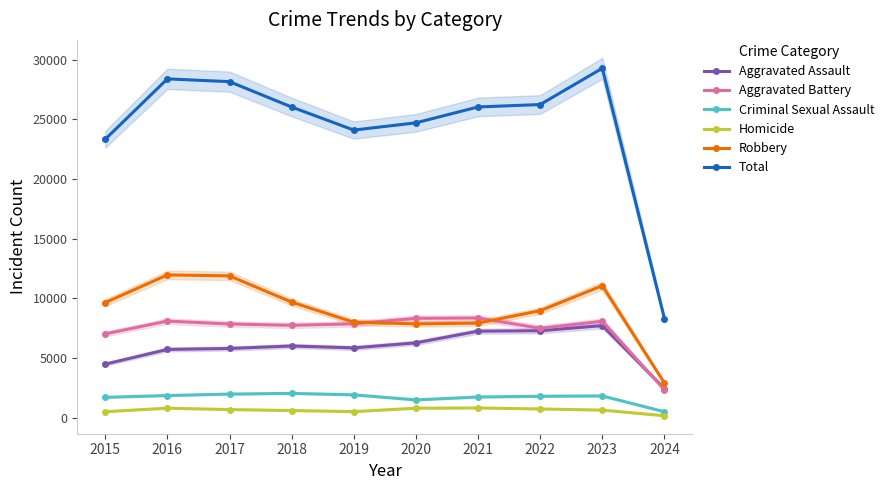

Between 2015 and 2022, which is larger?

2022